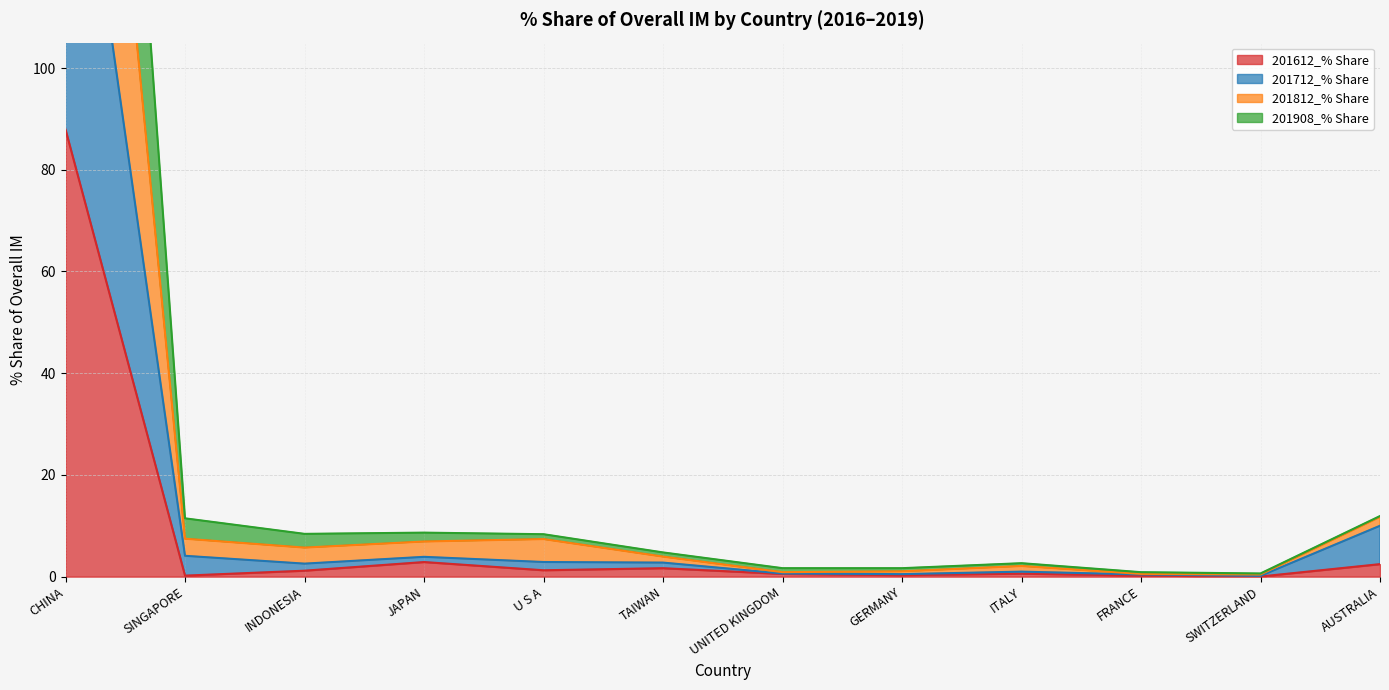

At which category does the chart reach its peak across all series?

CHINA